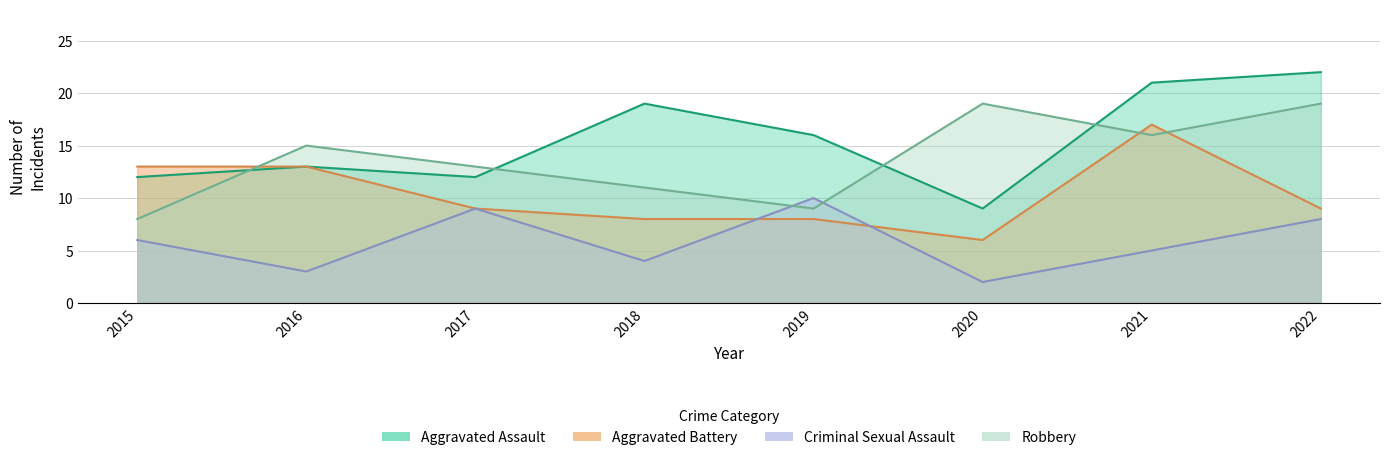

Reading left to right, list all the values displayed in this chart.

Aggravated Assault: 2015=12	2016=13	2017=12	2018=19	2019=16	2020=9	2021=21	2022=22
Aggravated Battery: 2015=13	2016=13	2017=9	2018=8	2019=8	2020=6	2021=17	2022=9
Criminal Sexual Assault: 2015=6	2016=3	2017=9	2018=4	2019=10	2020=2	2021=5	2022=8
Robbery: 2015=8	2016=15	2017=13	2018=11	2019=9	2020=19	2021=16	2022=19